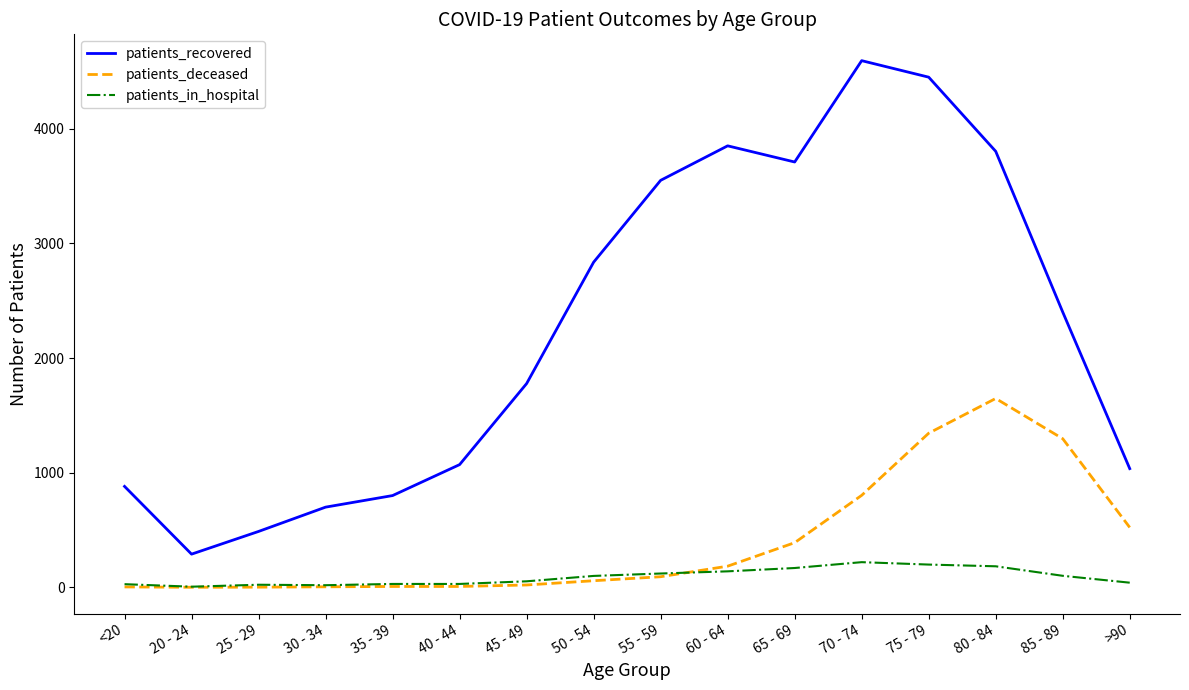

What is the sum of the patients_deceased values at >90 and 65 - 69?

913